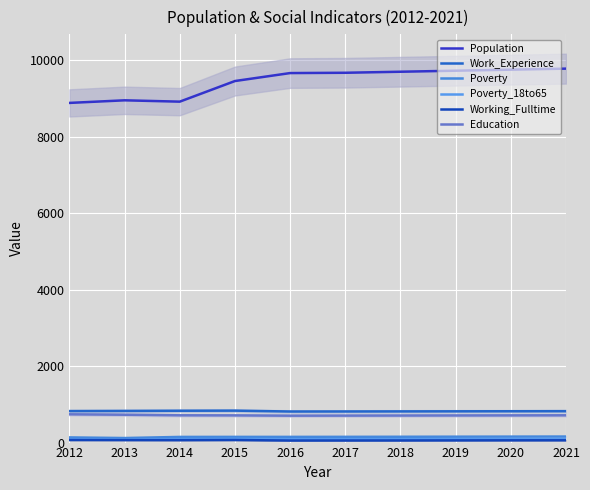

In Population, how many points are higher than both neighbors (excluding endpoints)?

1